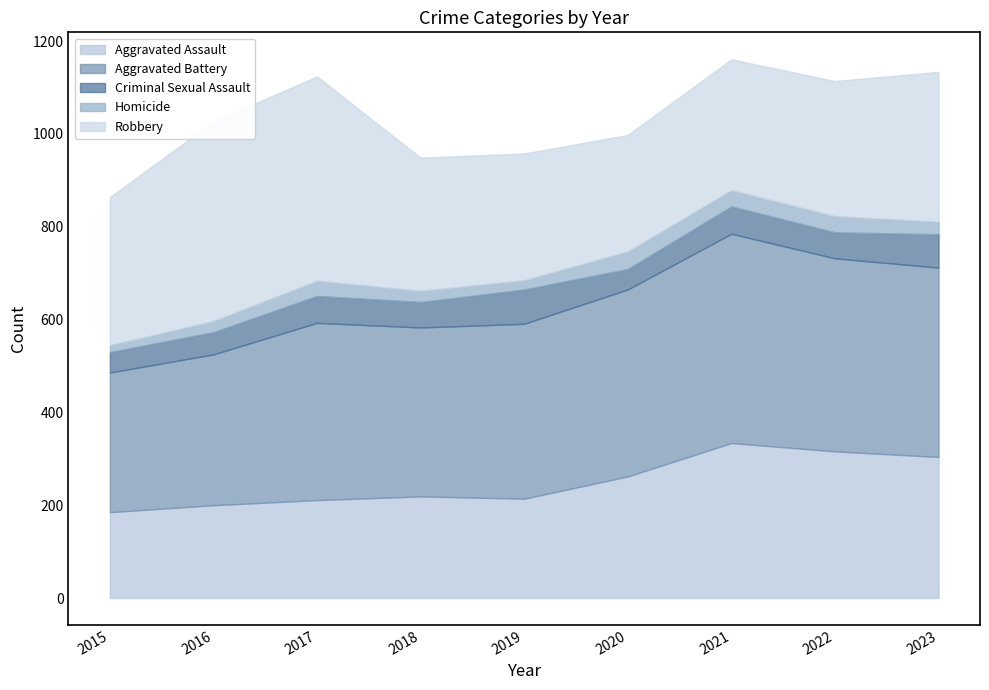

What is the sum of the Aggravated Assault values at 2022 and 2021?

650